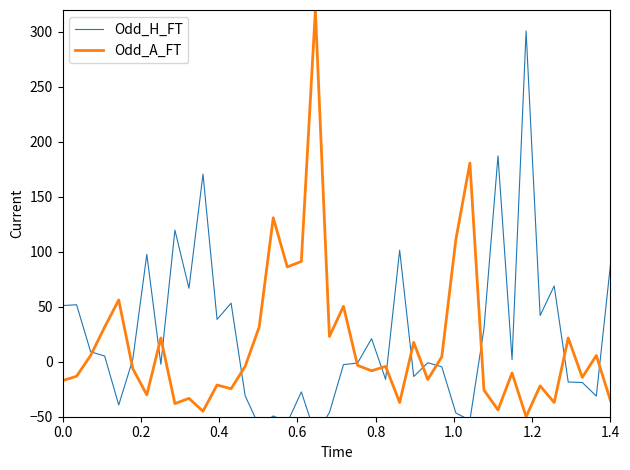

Which series ends up on top after the final intersection of Odd_H_FT and Odd_A_FT?

Odd_H_FT